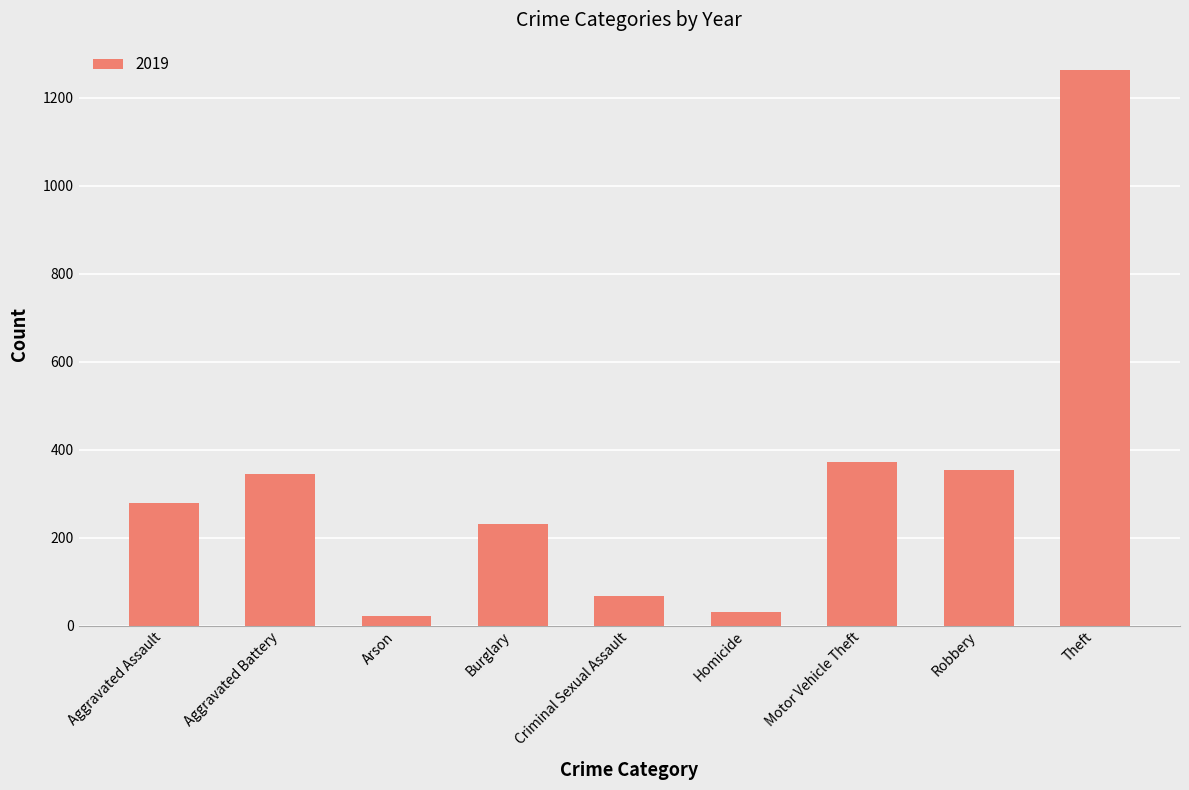

What position from the left is Burglary?

4